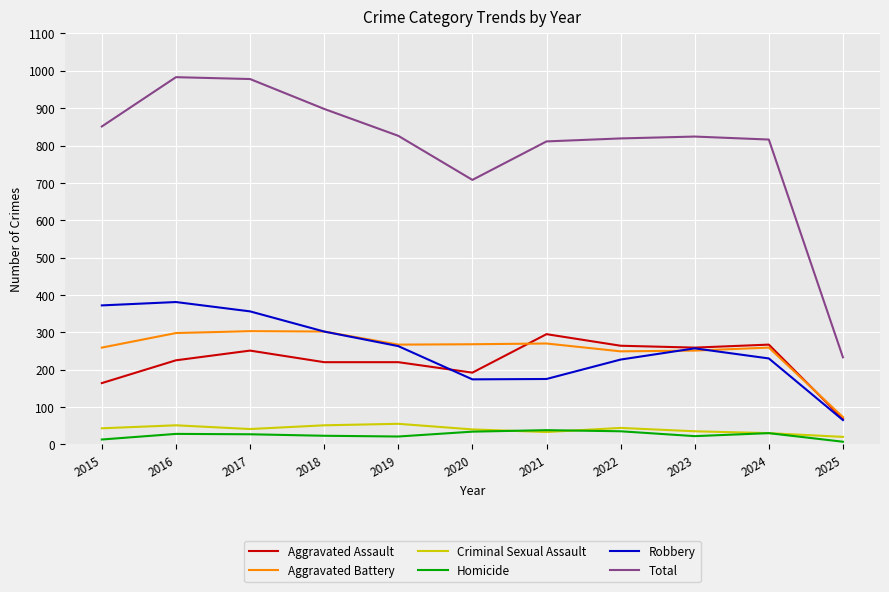

Is the value of Homicide at 2024 greater than the value of Aggravated Battery at 2023?

No